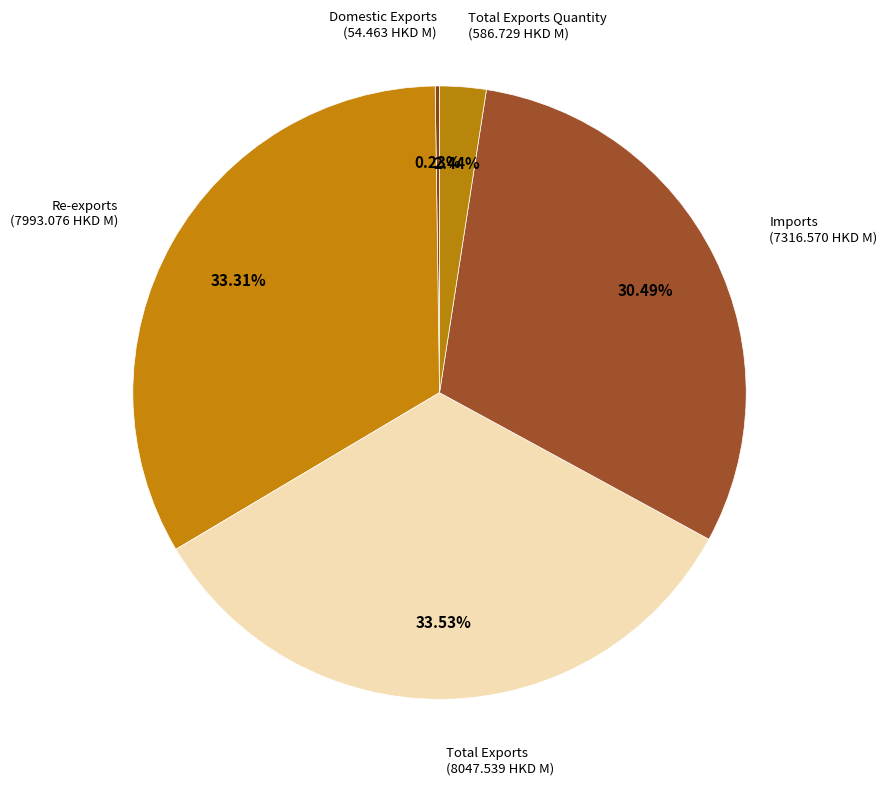

Which has a higher value, Re-exports or Imports?

Re-exports